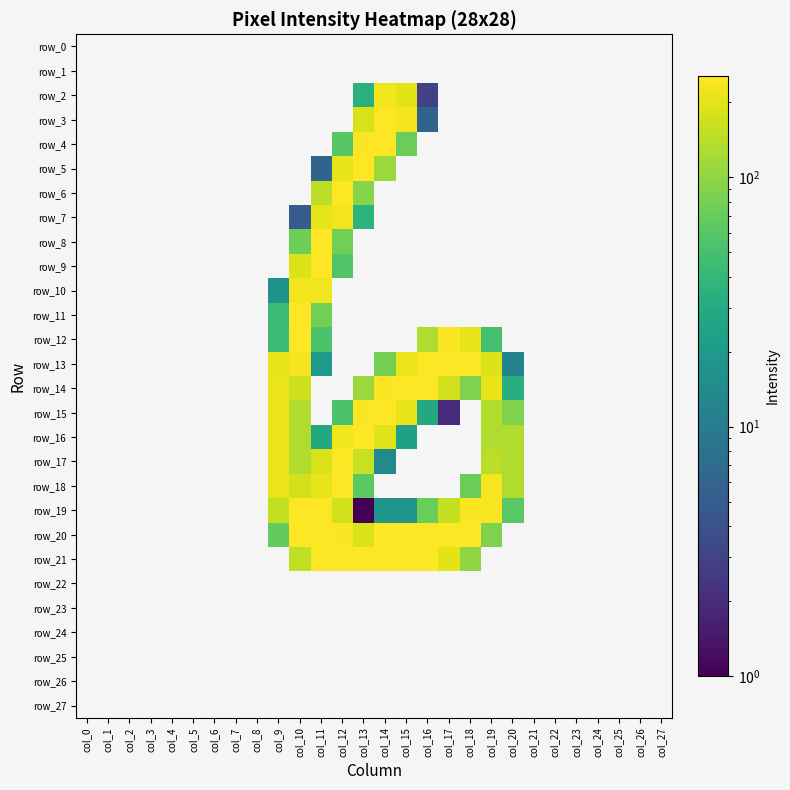

Rank the series at col_2 from lowest to highest value.

row_0, row_1, row_2, row_3, row_4, row_5, row_6, row_7, row_8, row_9, row_10, row_11, row_12, row_13, row_14, row_15, row_16, row_17, row_18, row_19, row_20, row_21, row_22, row_23, row_24, row_25, row_26, row_27